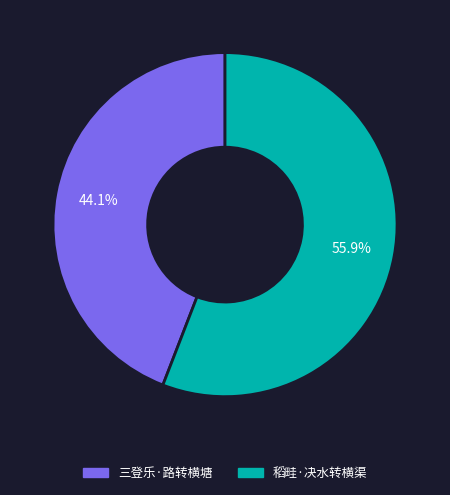

To the nearest percent, what is the combined percentage of 三登乐·路转横塘 and 稻畦·决水转横渠?

100%